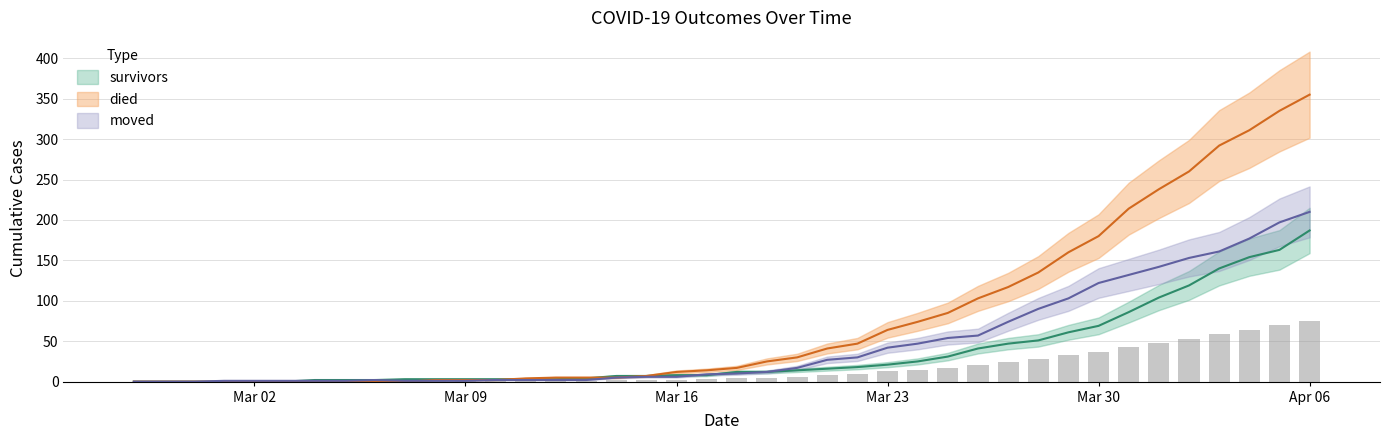

What is the difference between the second highest and second lowest values in the died series?

335